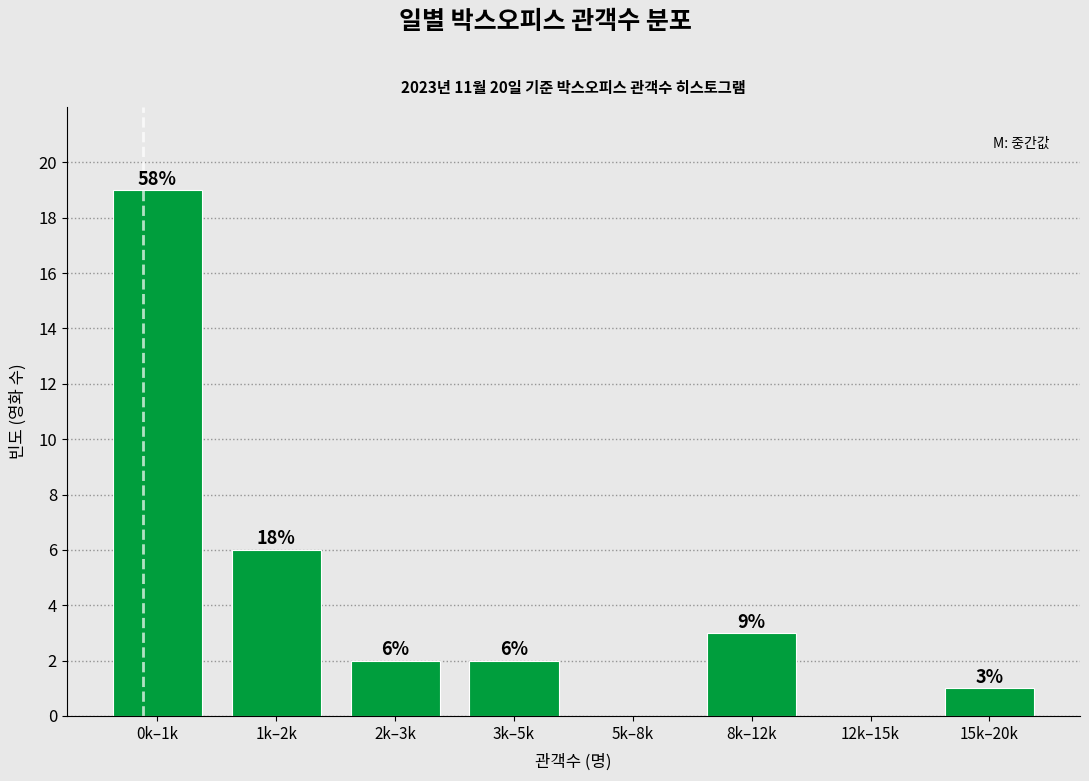

Reading left to right, what are all the values shown in this chart?

0k–1k=19	1k–2k=6	2k–3k=2	3k–5k=2	5k–8k=0	8k–12k=3	12k–15k=0	15k–20k=1